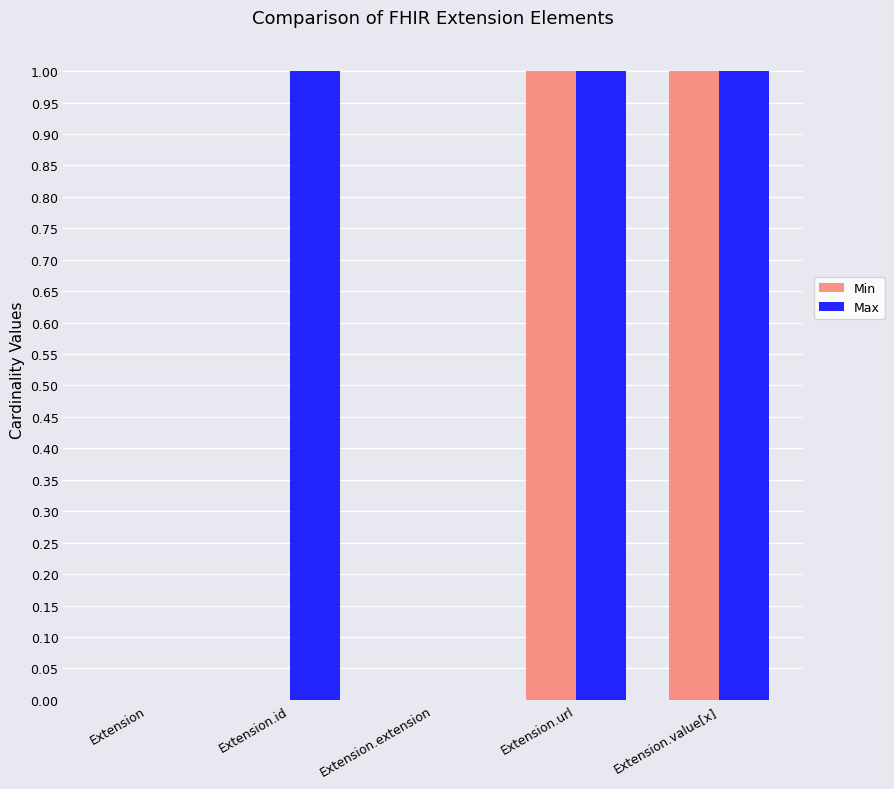

Which series has the largest total across all categories?

Max